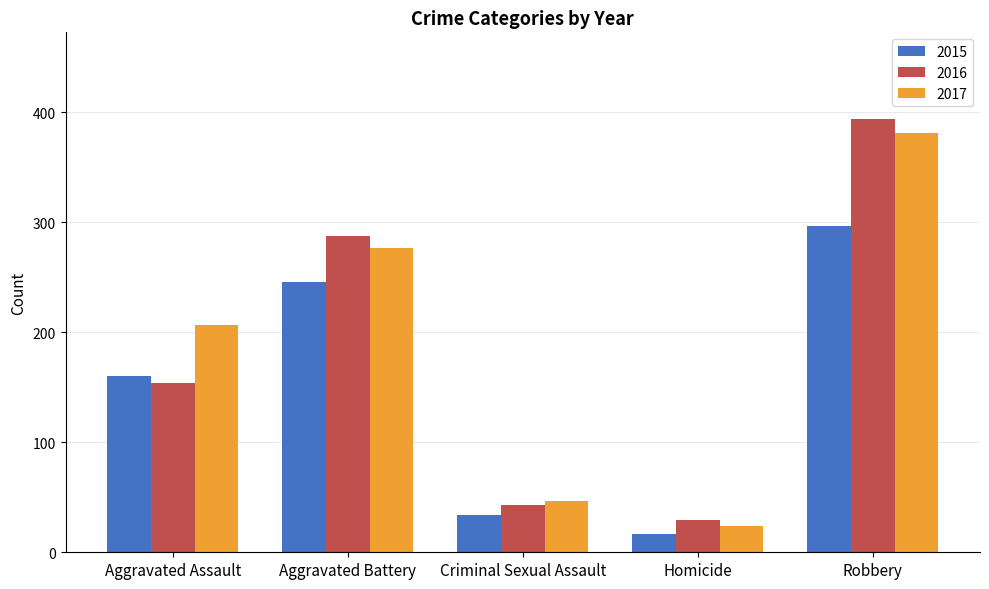

What is the total value across all series at Criminal Sexual Assault?

124